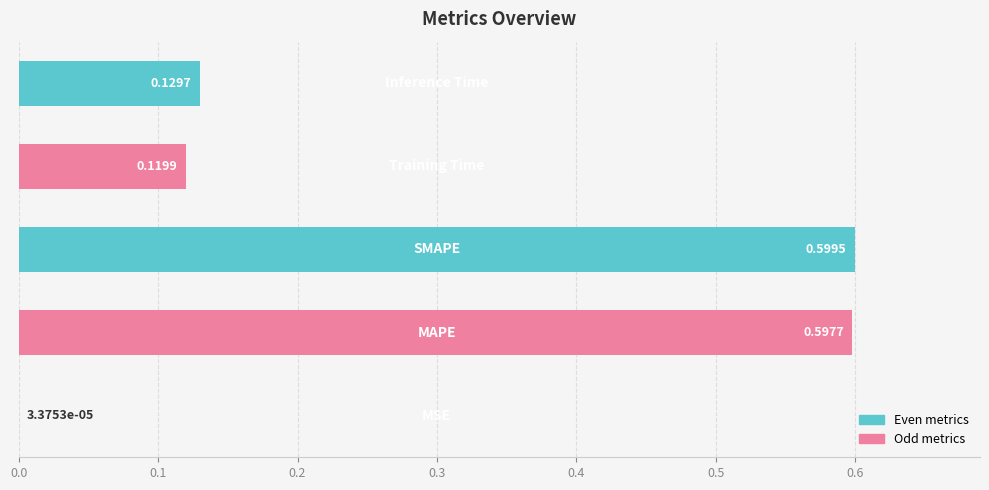

What is the sum of all values?

1.4